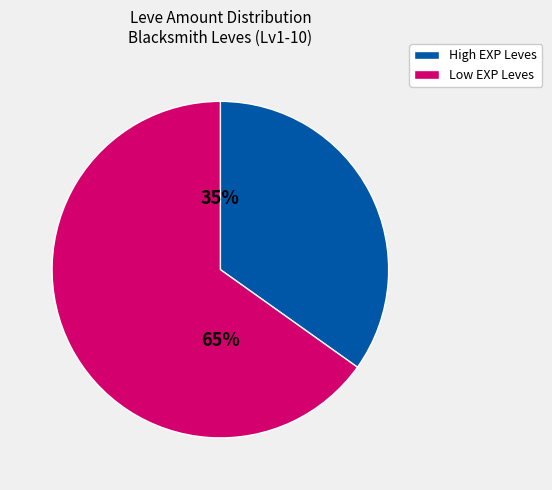

Do Low EXP Leves and High EXP Leves together represent more than half of the pie?

Yes